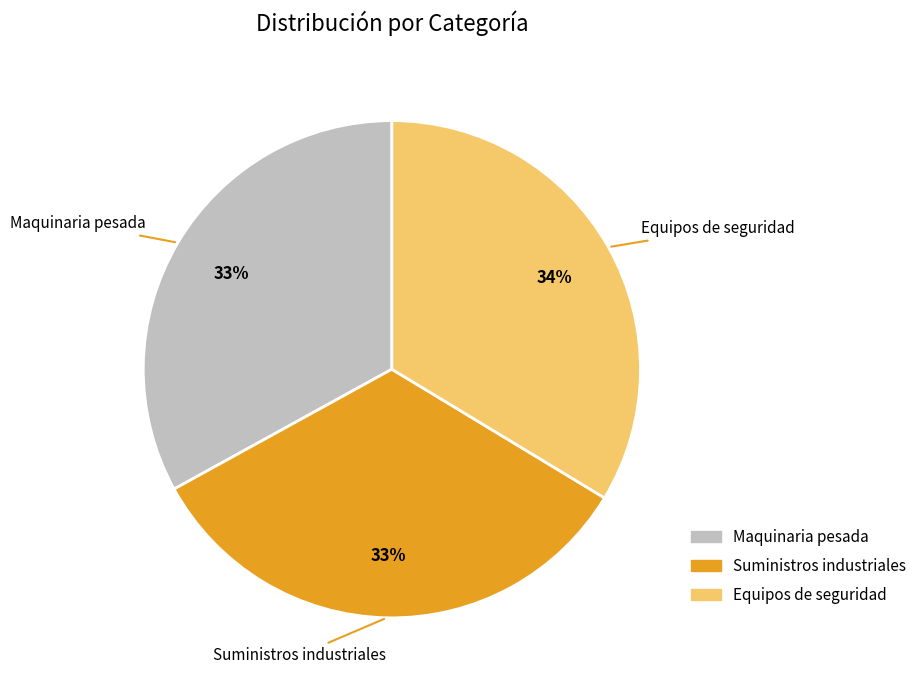

Is there any slice that represents more than half of the pie?

No